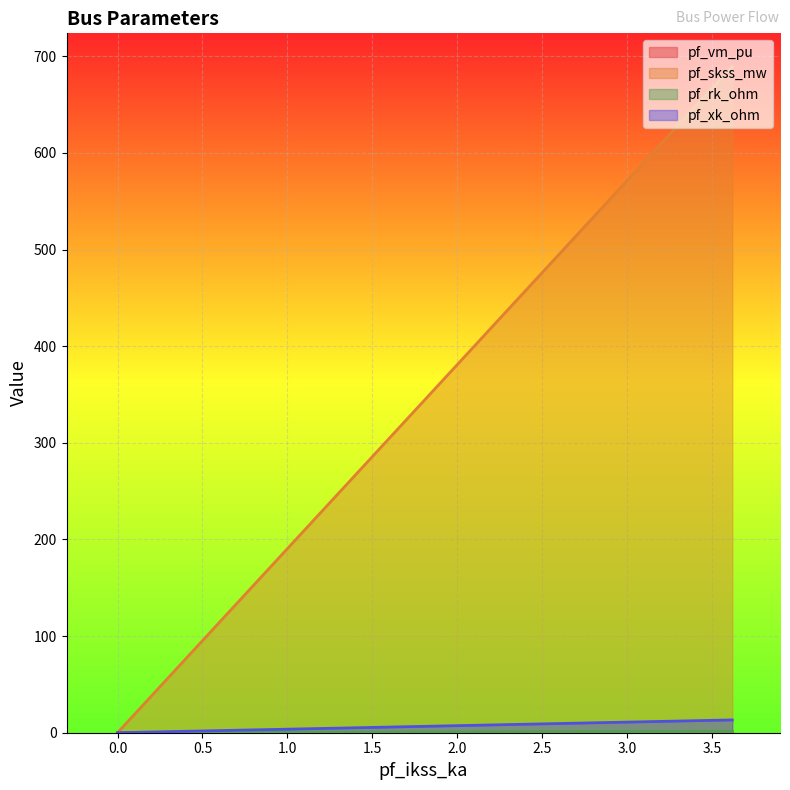

Which series has the largest total across all categories?

pf_skss_mw